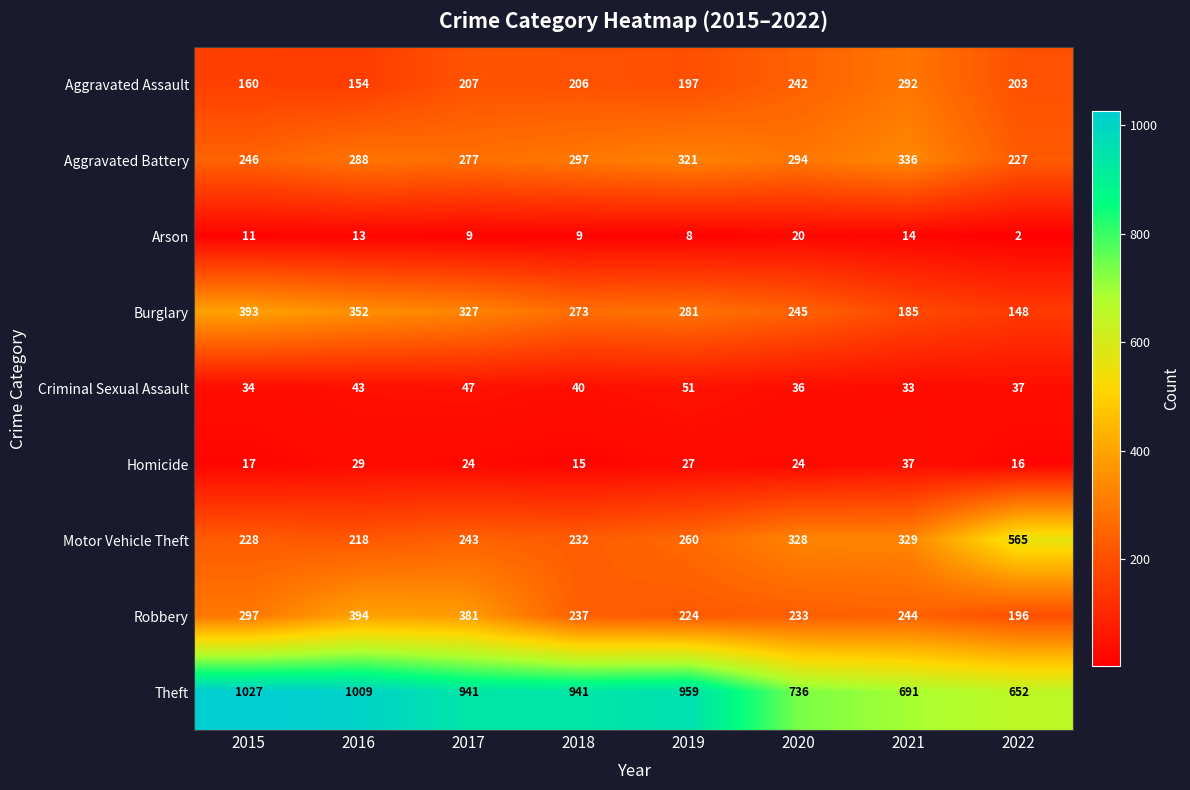

At which label does Criminal Sexual Assault first exceed 40?

2016